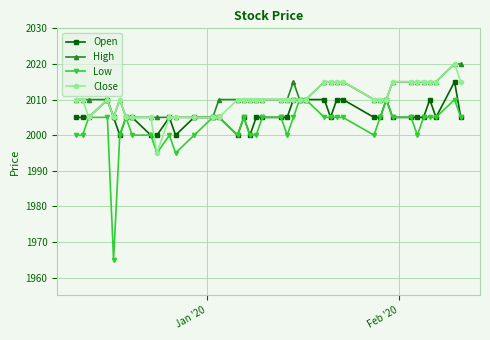

What is the average value of the Close series?

2010